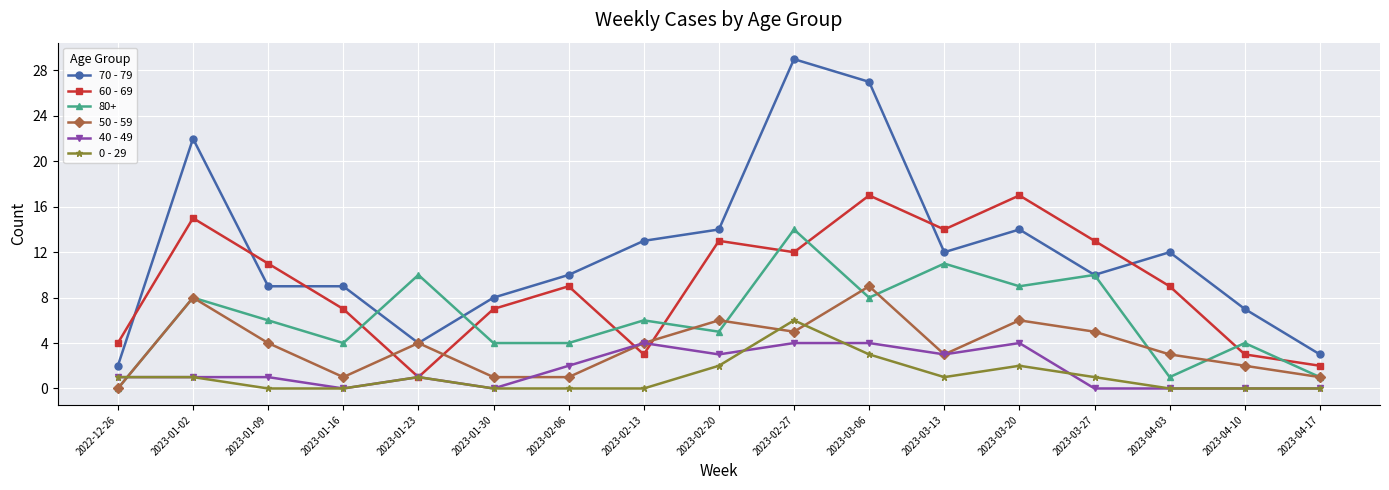

What is the label of the 3rd point from the left?

2023-01-09